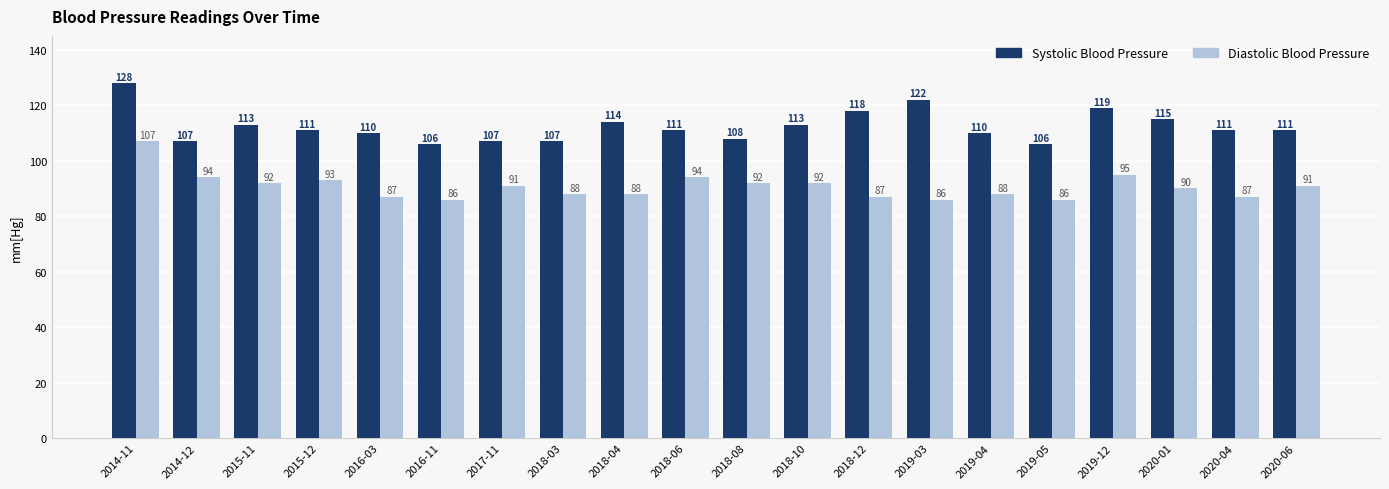

Is it true that Diastolic Blood Pressure equals 26 at 2020-06?

False